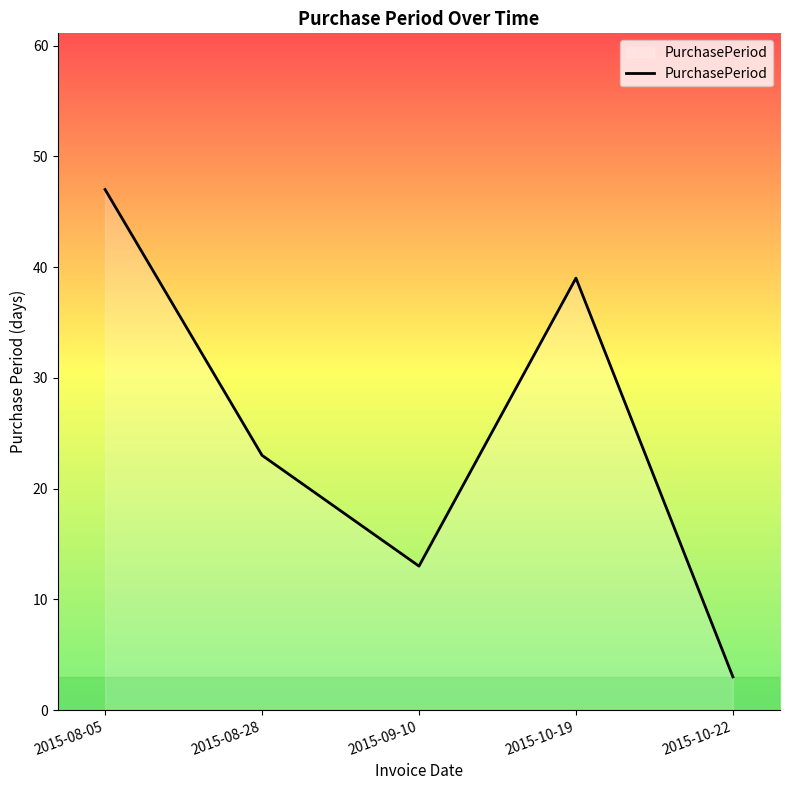

What is the maximum value shown in the chart?

47